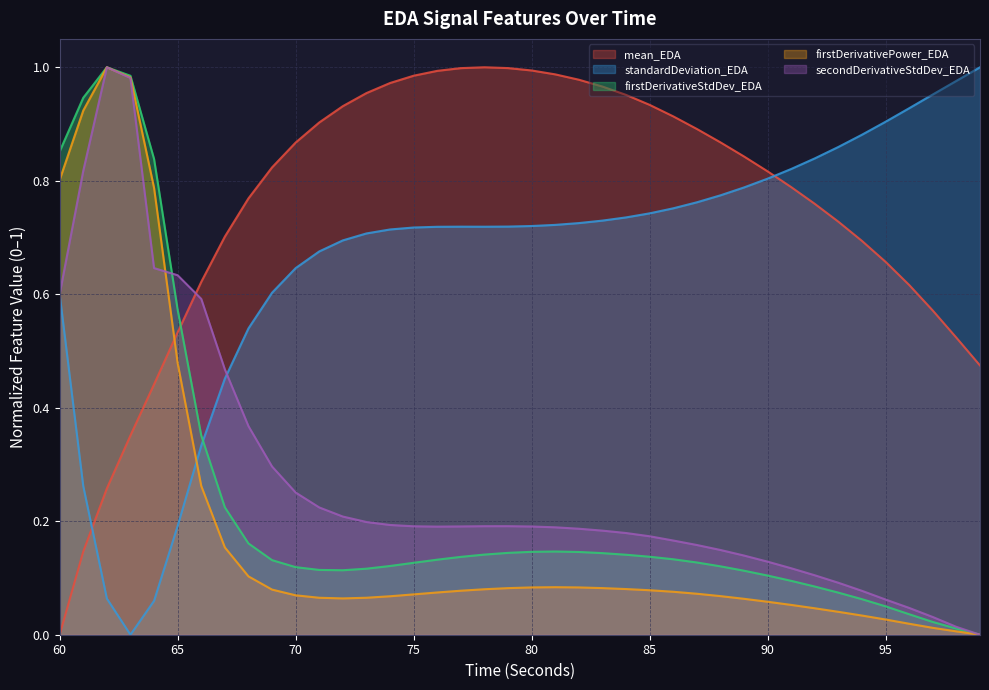

How many interior local valleys does the secondDerivativeStdDev_EDA series have?

1